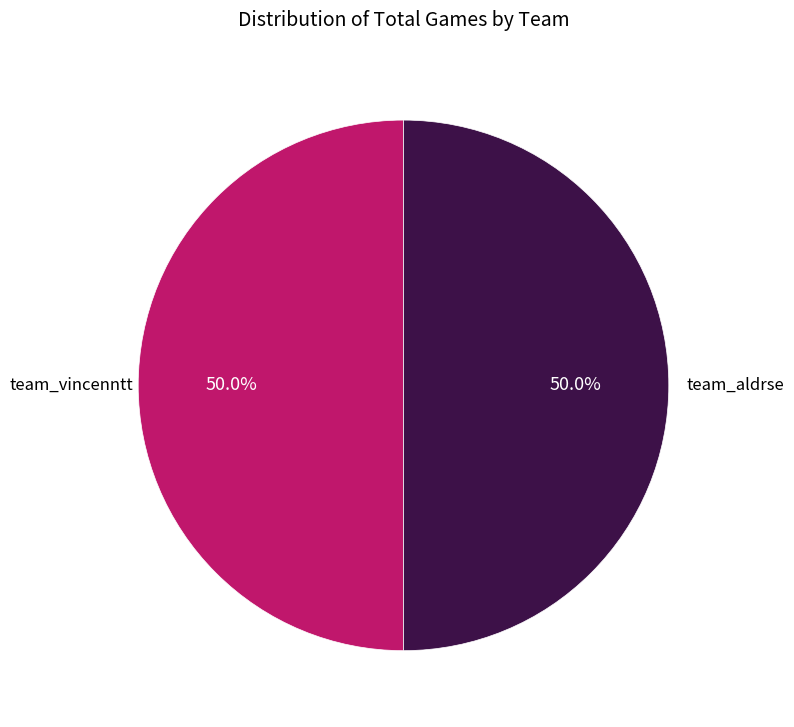

How many segments does this pie chart have?

2